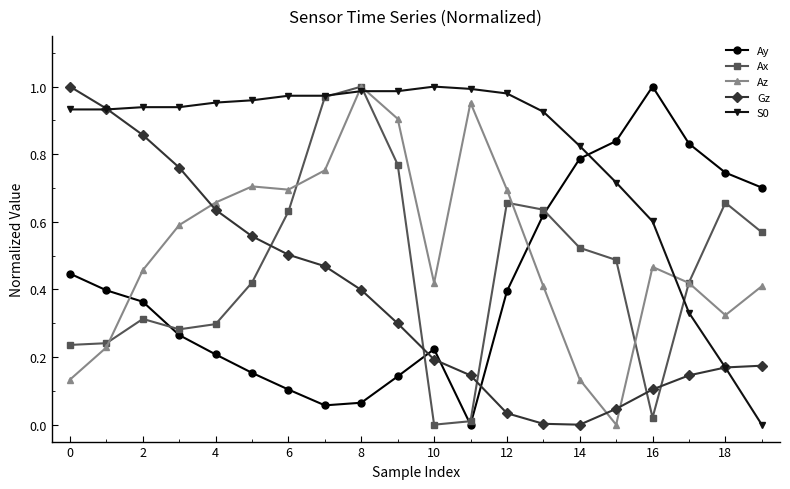

True or false: S0 and Az cross at least once.

True